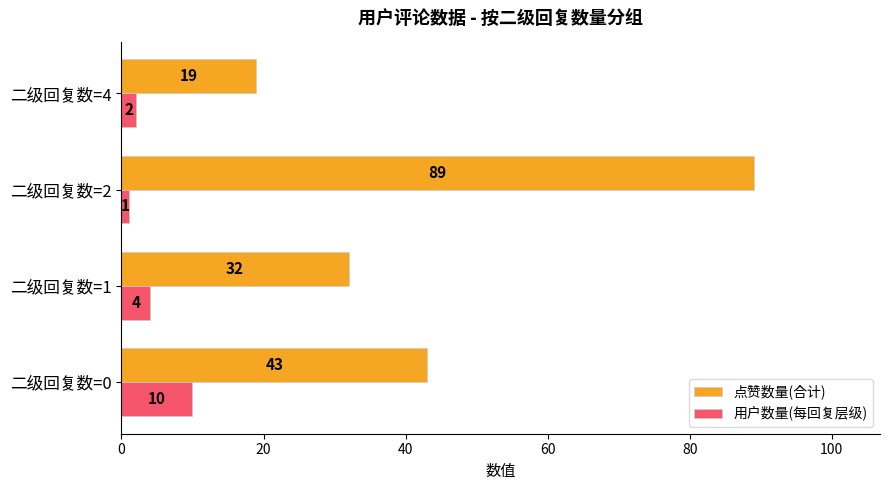

How many distinct data groups are displayed?

2